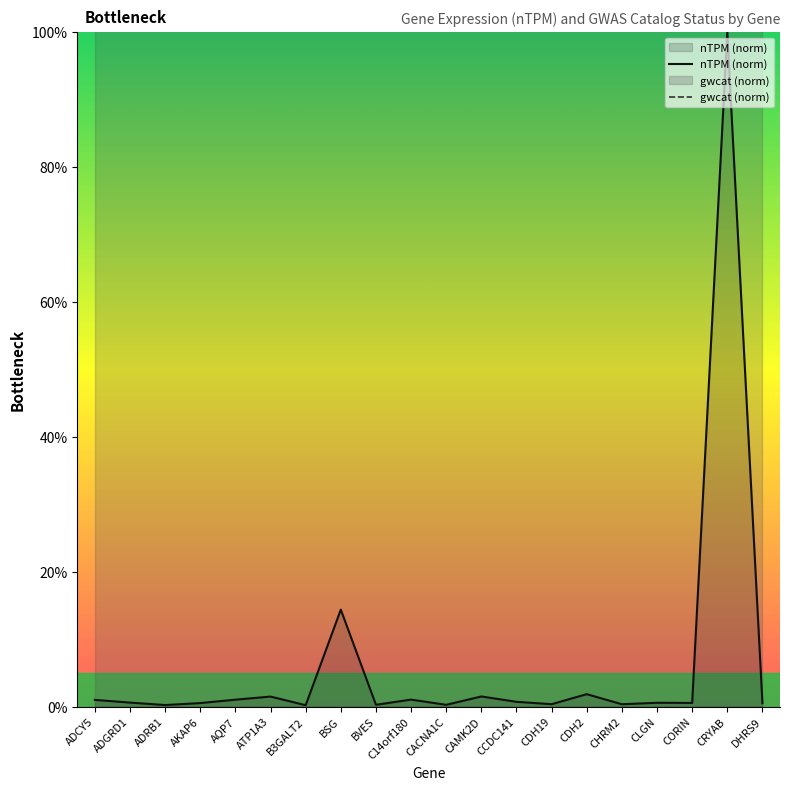

What is the greatest value displayed?

500.0